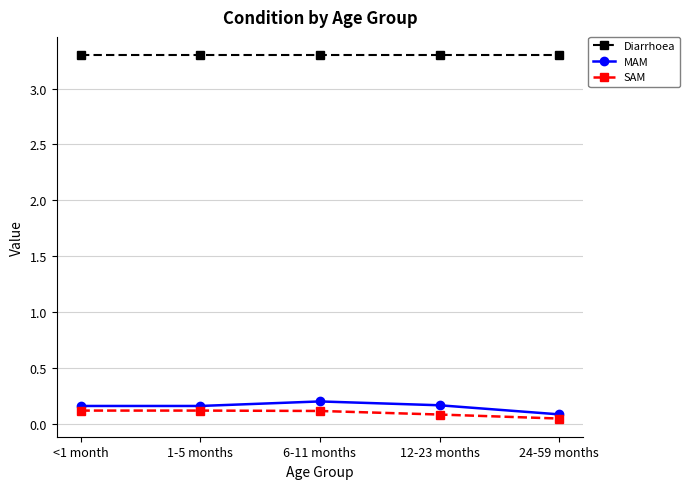

True or false: MAM and Diarrhoea cross at least once.

False